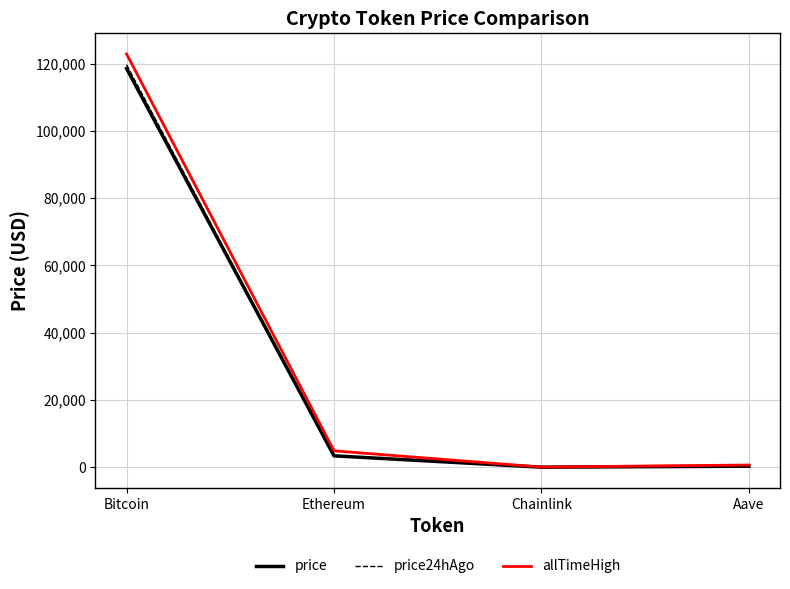

Read the price value at Bitcoin.

118510.0